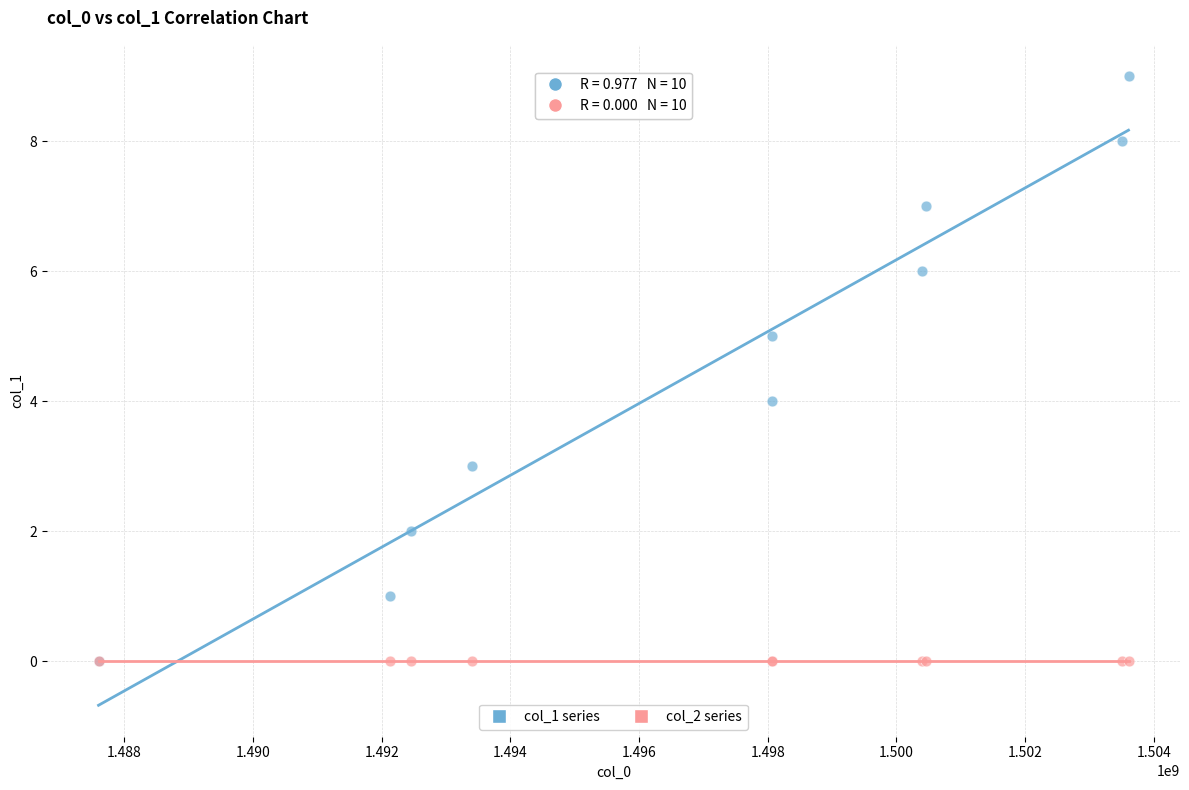

What are all the series names shown in the legend?

col_1 series, col_2 series